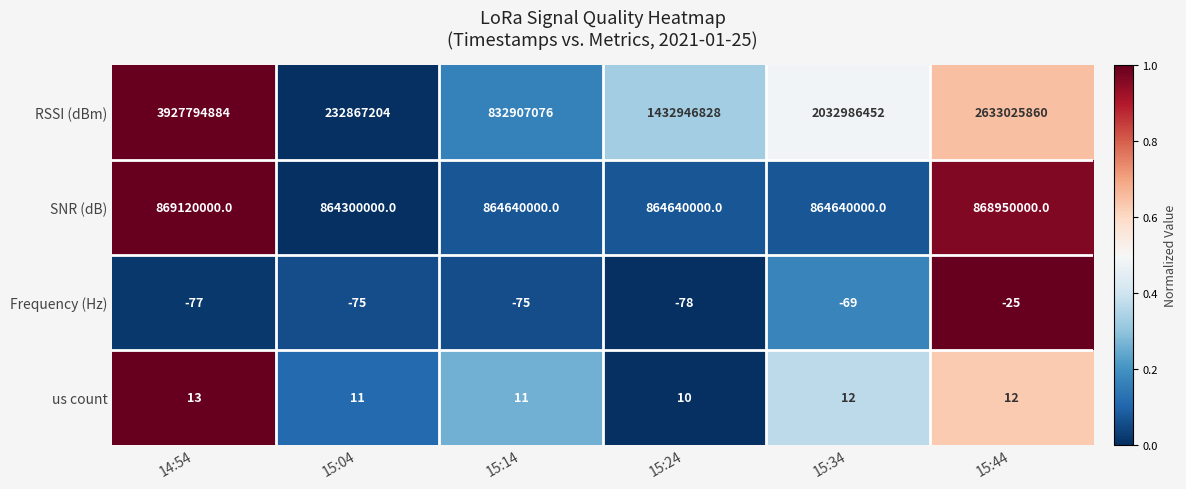

Which series has the widest spread of values?

RSSI (dBm)